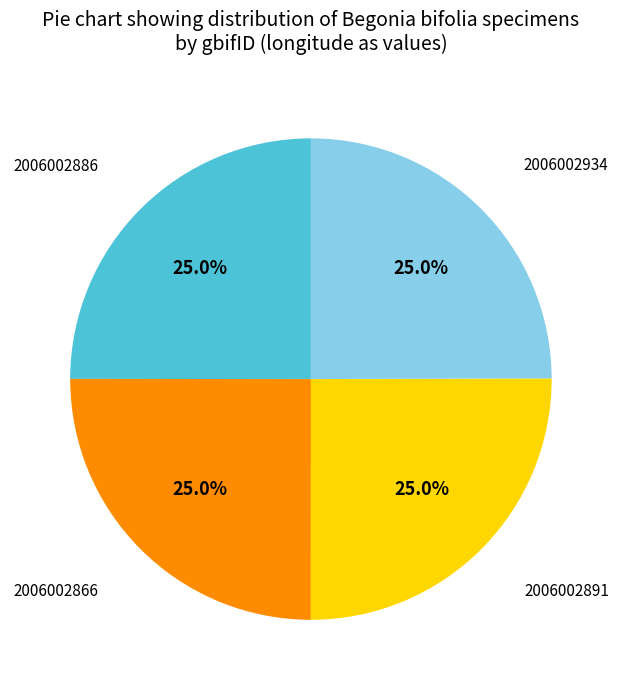

How many slices are in this pie chart?

4